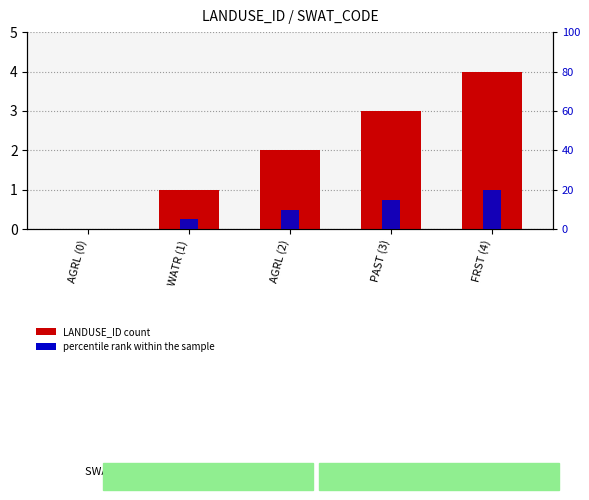

What is the label of the 3rd bar from the right?

AGRL (2)